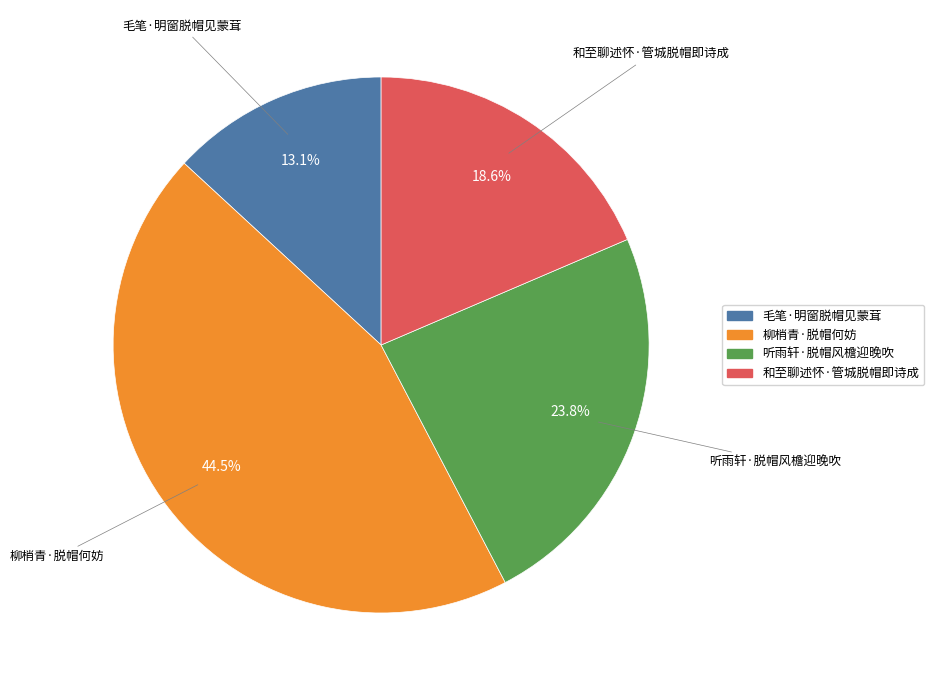

To the nearest percent, what is the combined percentage of 和至聊述怀·管城脱帽即诗成 and 毛笔·明窗脱帽见蒙茸?

32%